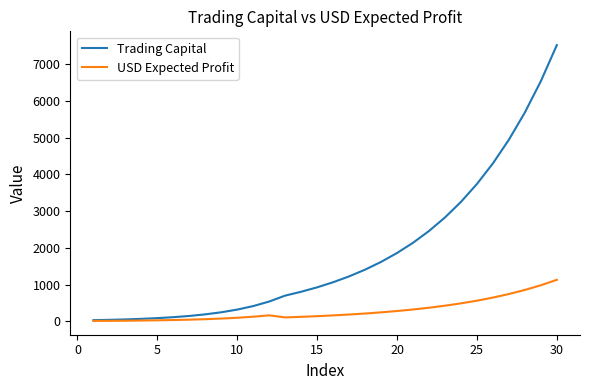

Which series has the widest spread of values?

Trading Capital